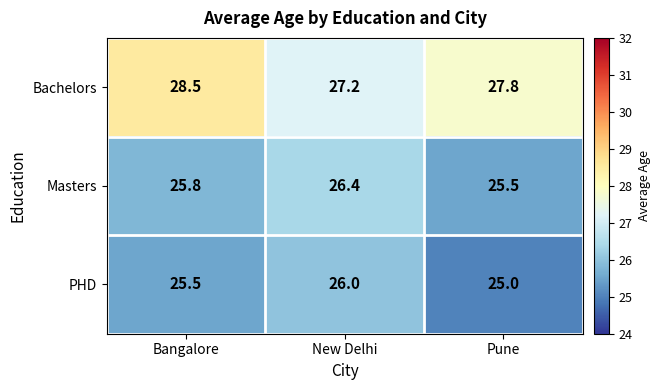

Count the number of data series in this chart.

3